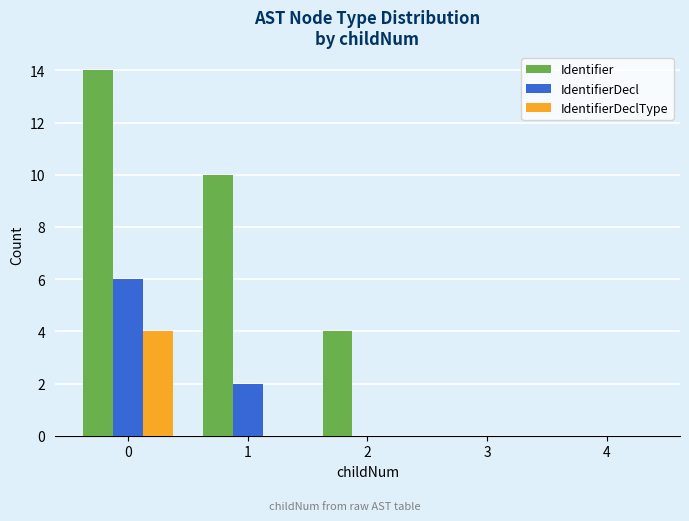

How many categories are shown in the chart?

5